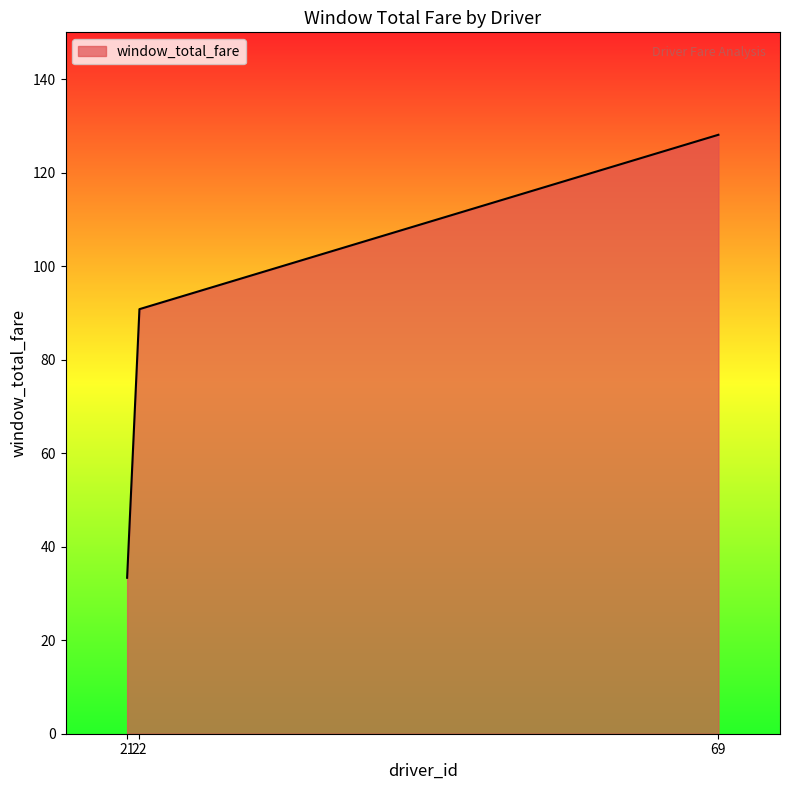

How many values are below 90?

1